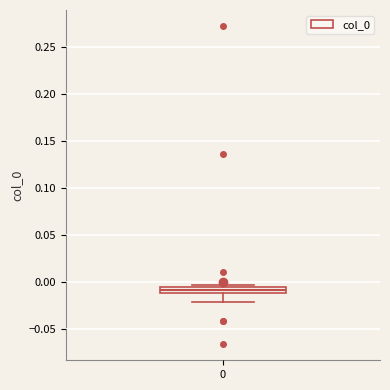

Where is the lower edge of the box at x = 0 on the y-axis? The values are not printed on the chart, so give them approximately, as read against the axis.

-0.010